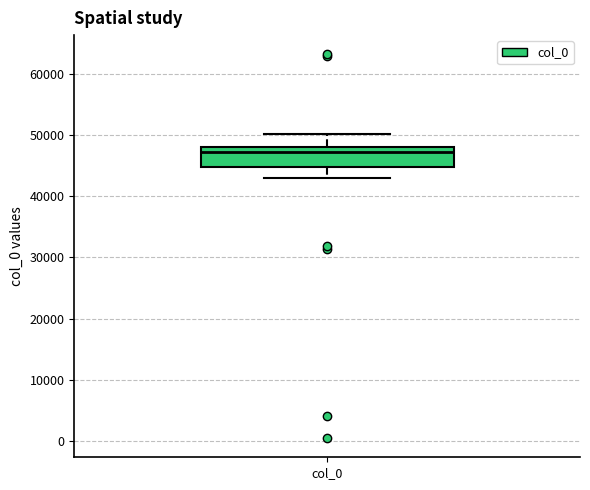

Read this box plot against the y-axis: the position of the median line, the range covered by the box, and the ends of both whiskers. The values are not printed on the chart, so give them approximately, as read against the axis.

median 47000, box 45000 to 48000, whiskers 43000 to 50000